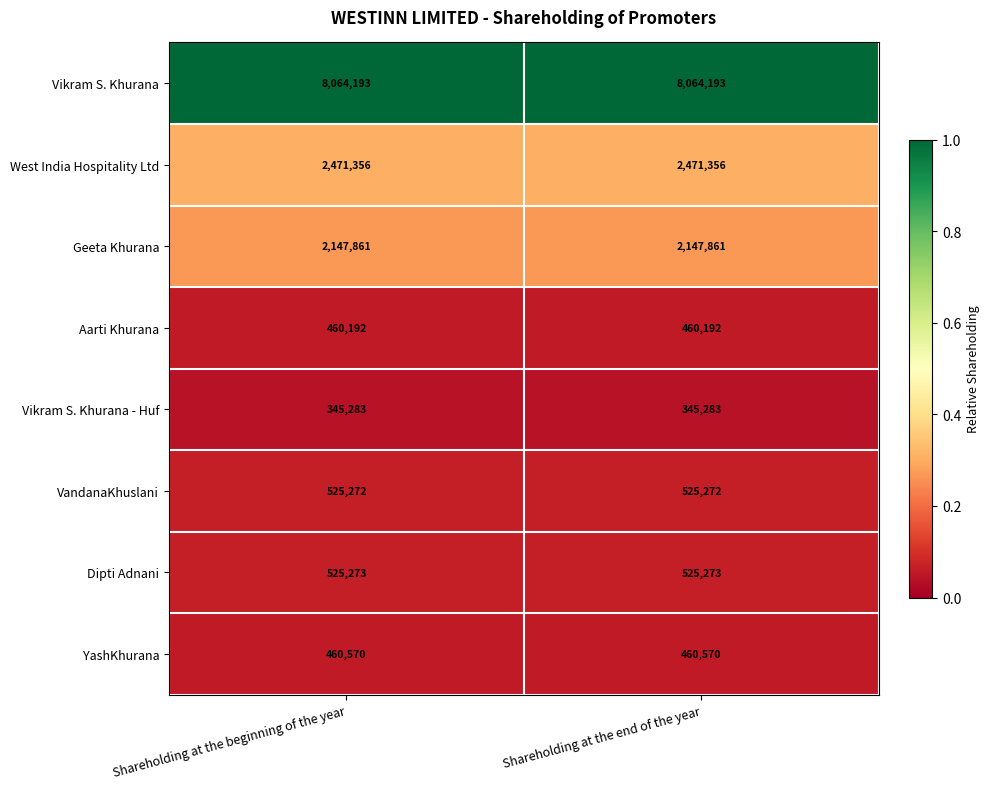

Is it true that YashKhurana equals 296763 at Shareholding at the end of the year?

False